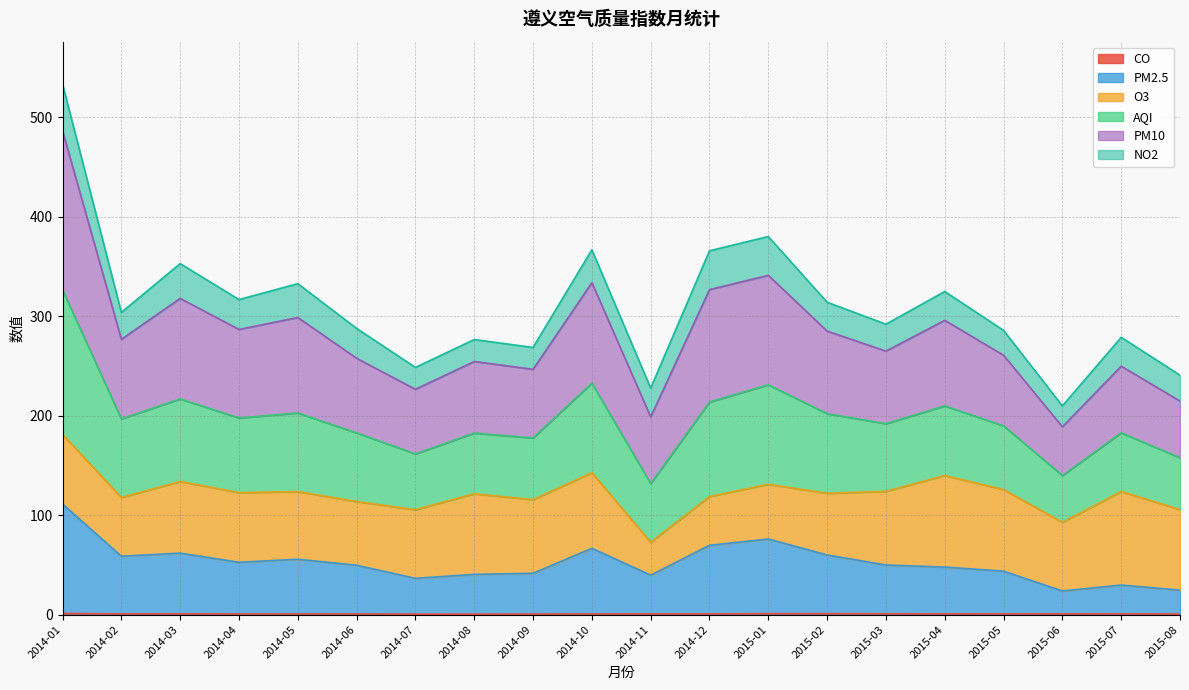

Where does the PM2.5 series first go above 49?

2014-01